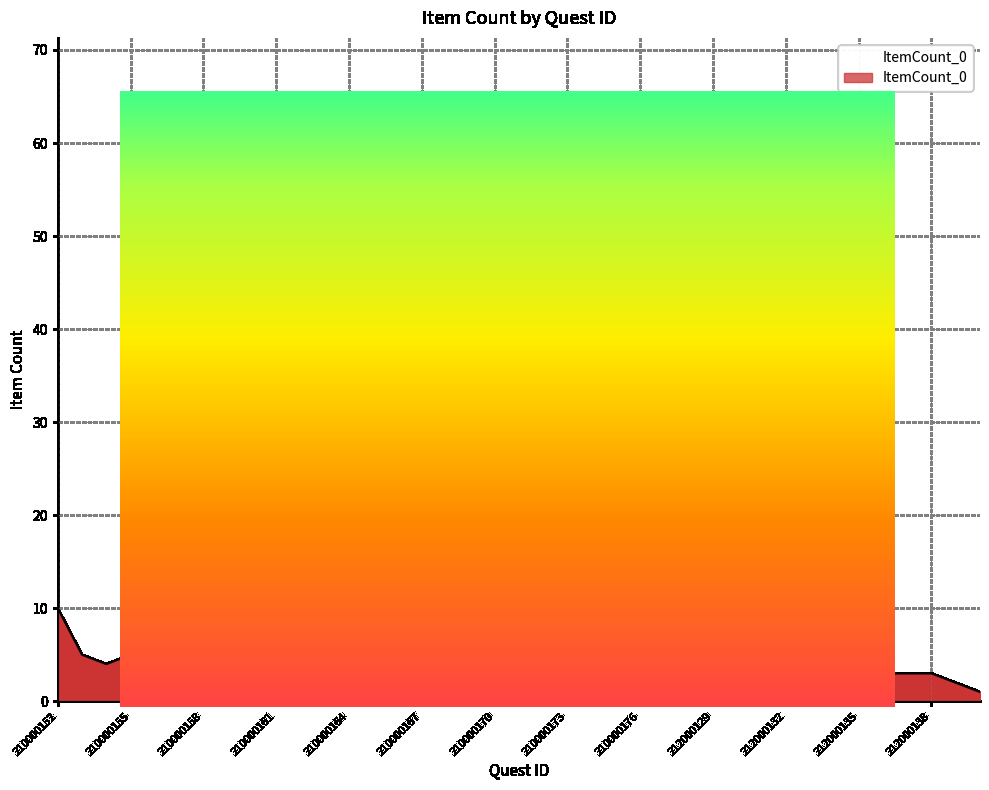

True or false: the data shows 62 at 212000133.

True